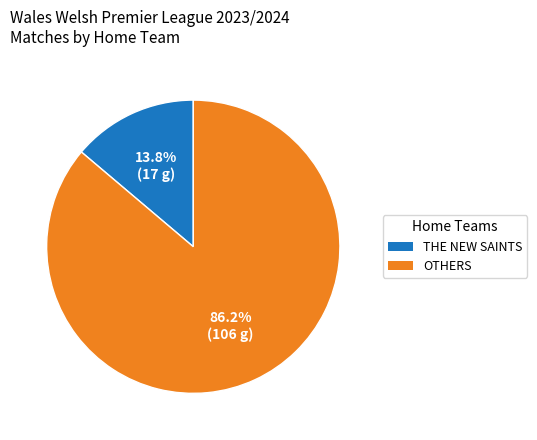

Does any single category account for the majority?

Yes